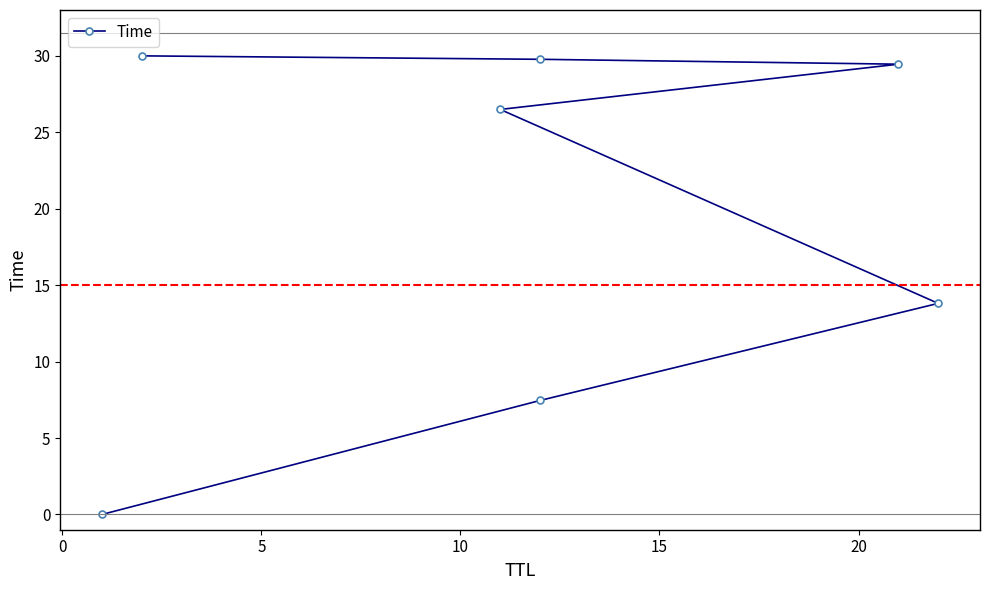

True or false: there are more than 2 points higher than both neighbors.

False